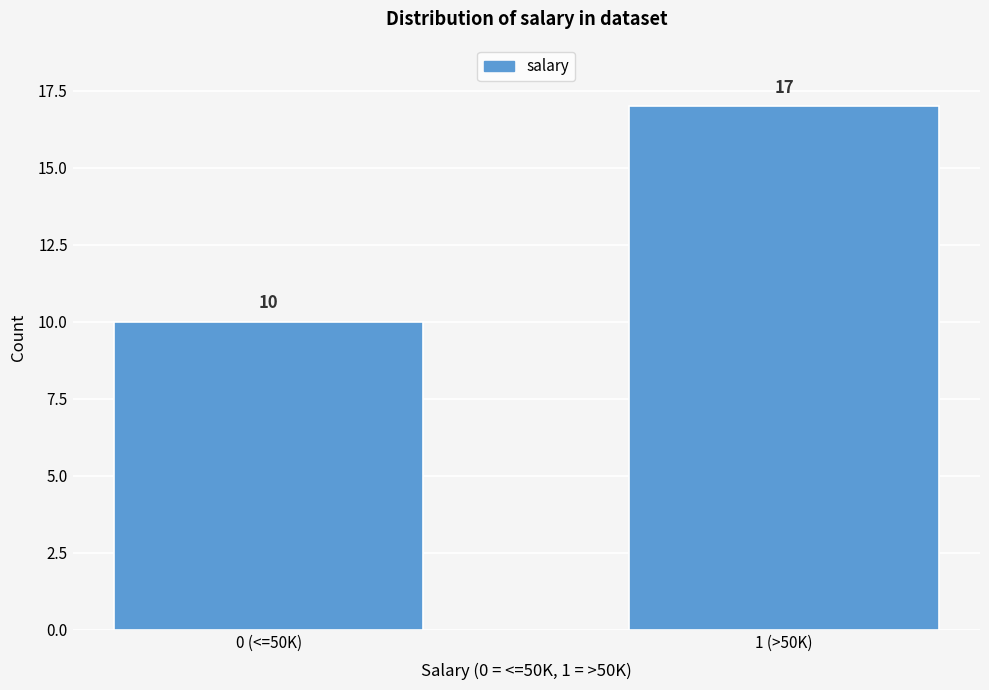

Reading left to right, transcribe all the data shown in this chart.

10	17